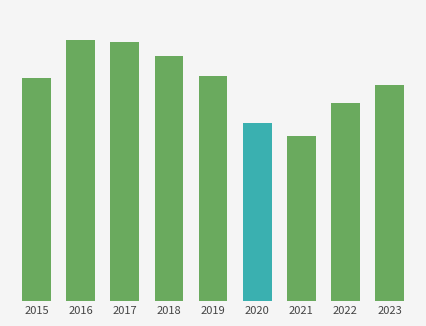

Does the chart contain any negative values?

No